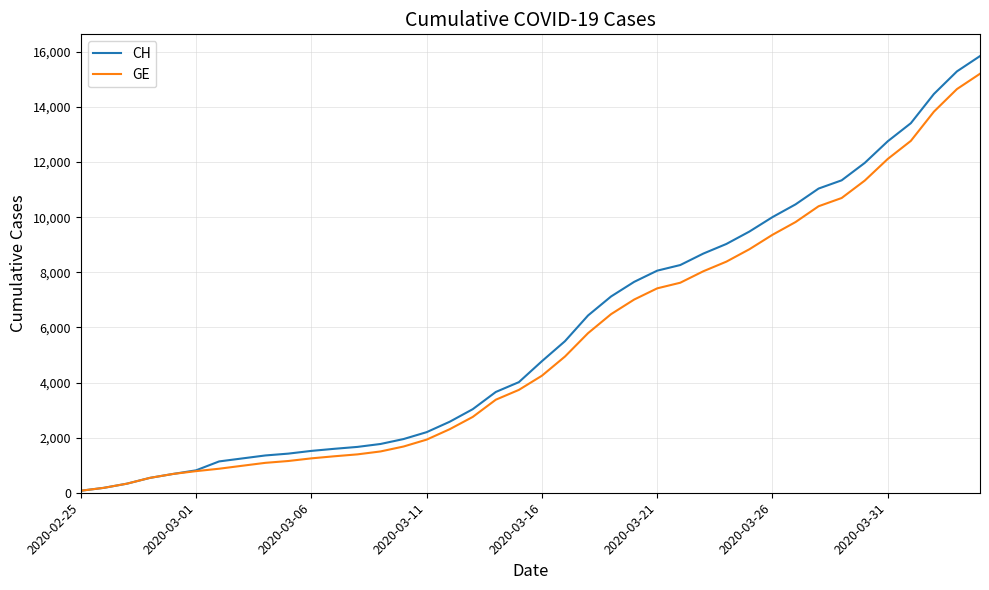

Which series has the widest spread of values?

CH